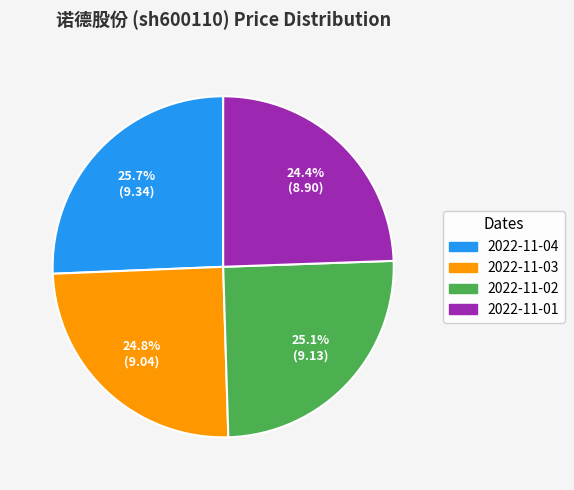

What percentage is the 2022-11-04 slice, to the nearest percent?

26%